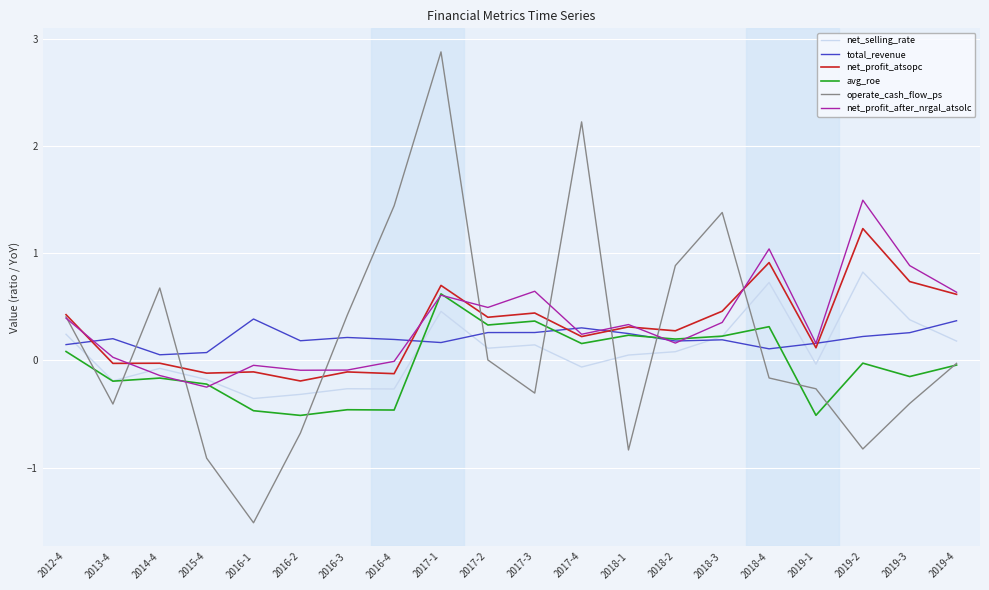

Does the chart have visible grid lines?

Yes